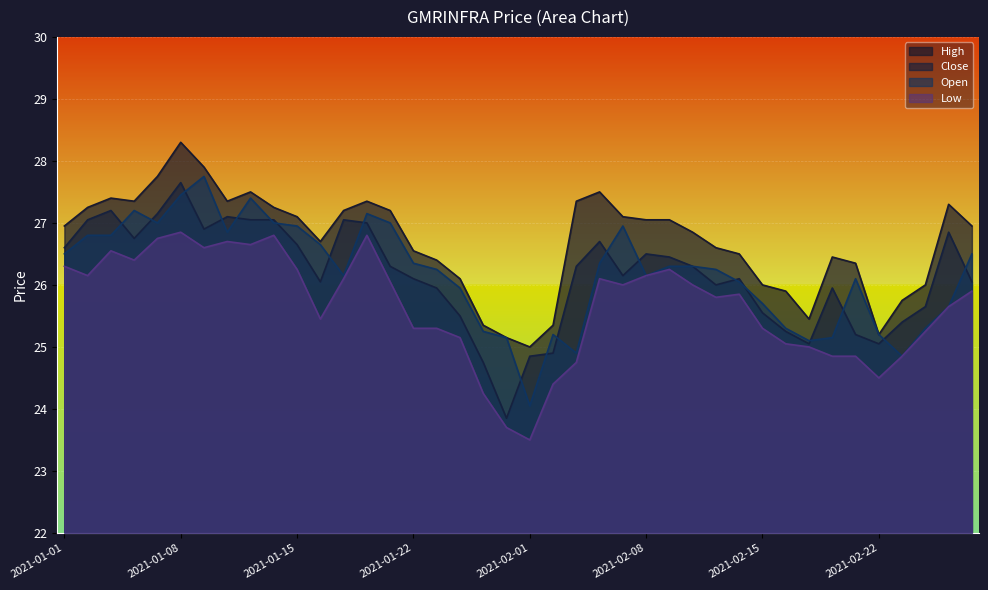

How many data points does each series have?

40